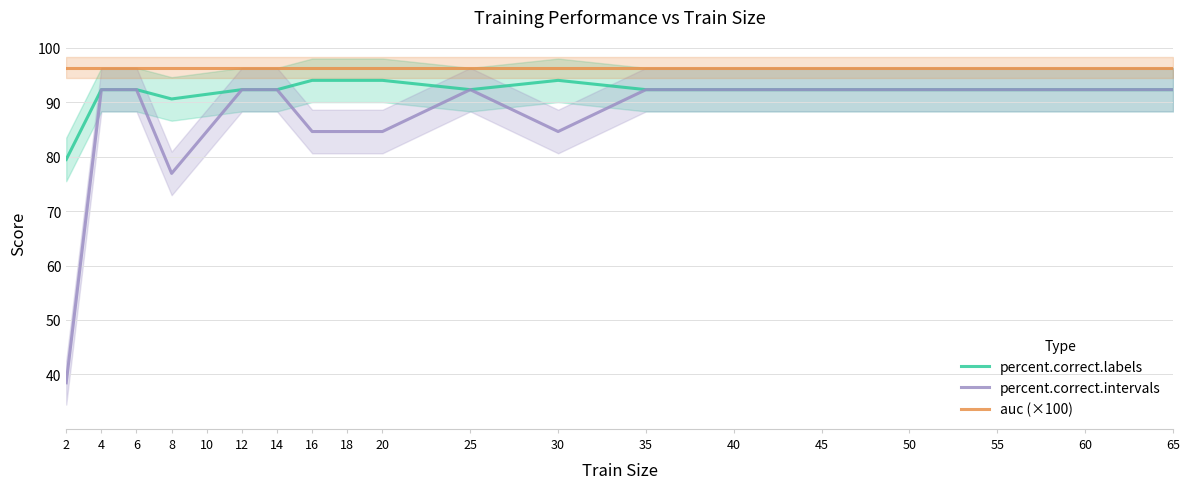

How many distinct data groups are displayed?

3